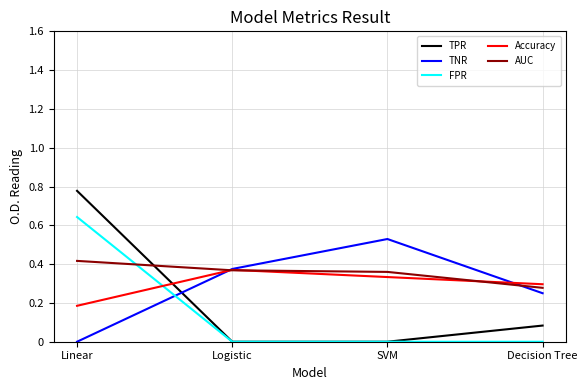

True or false: TPR has a value of 0.4 at Linear.

False